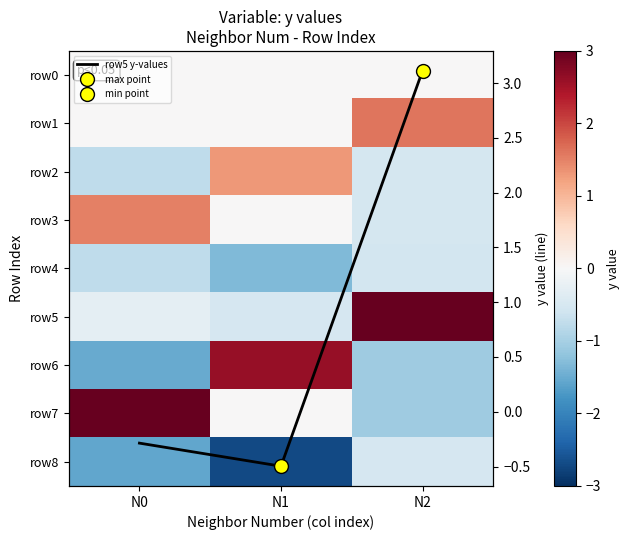

Where does the row1 series first go above 0?

N2